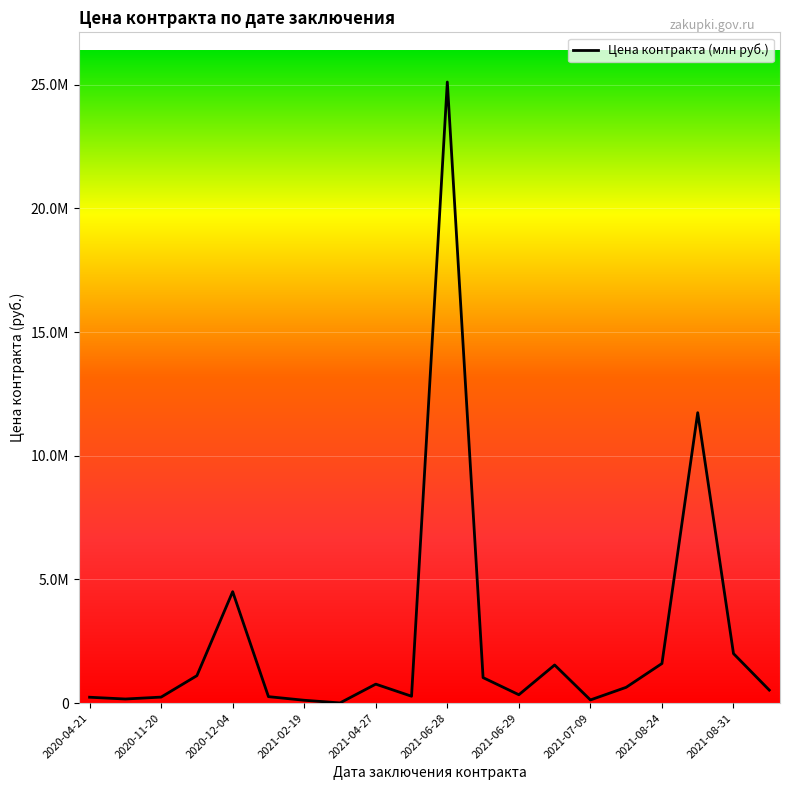

Does the chart display data point markers on the line(s)?

No